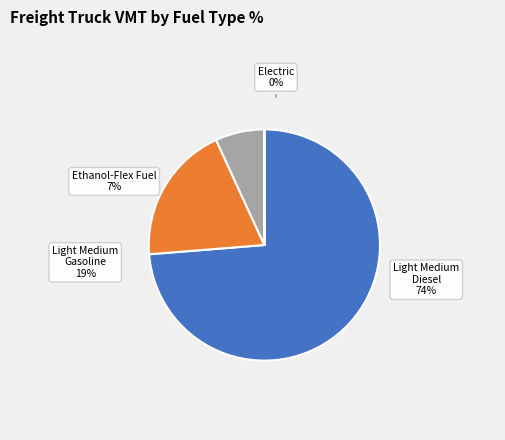

True or false: Light Medium: Diesel accounts for 74% of the total.

True